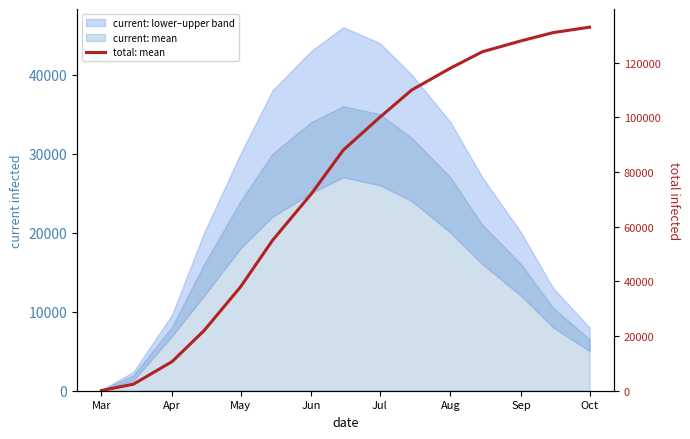

What is the value of the 8th point from the left?

88000